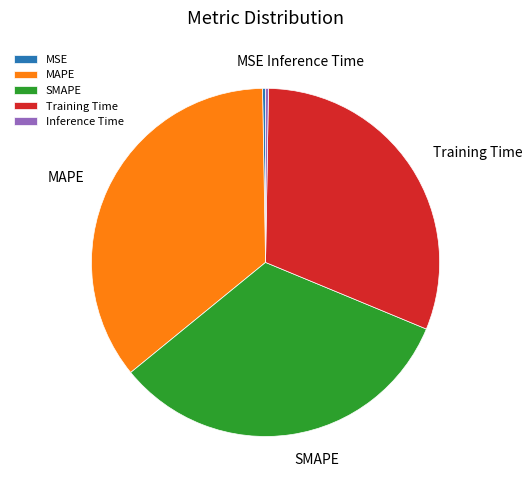

Combined, do MSE and MAPE account for over 50%?

No